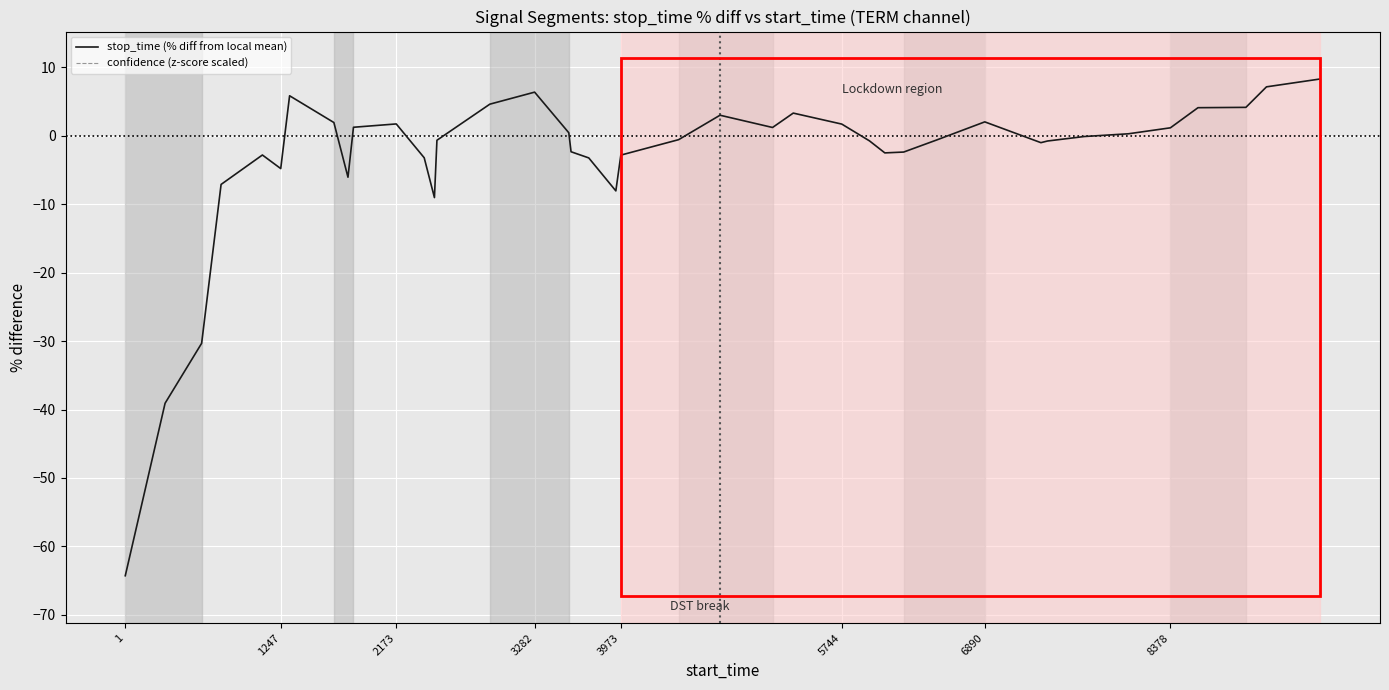

What is the minimum value shown in the chart?

-64.3